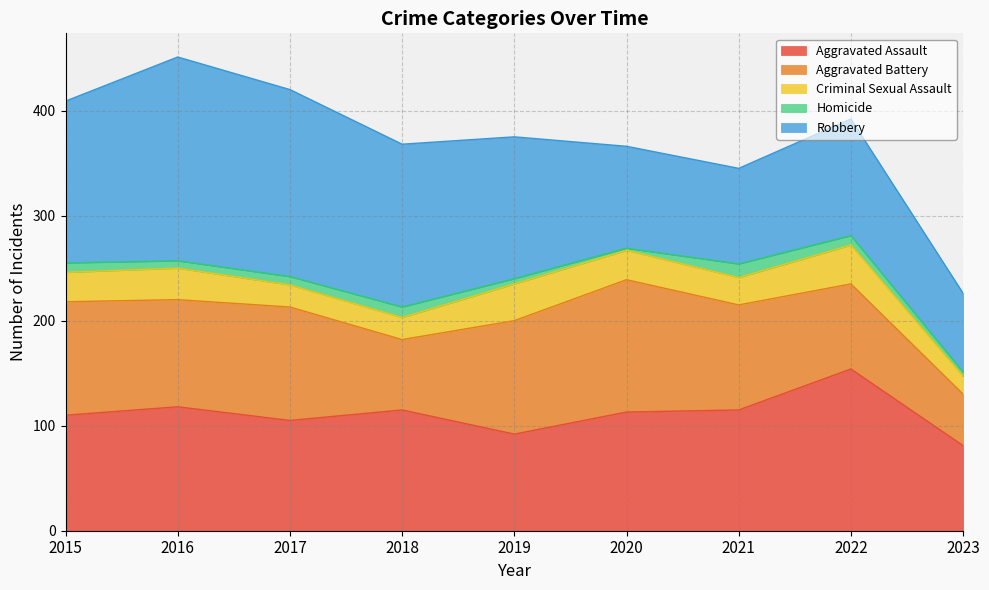

Rank the series at 2018 from lowest to highest value.

Homicide, Criminal Sexual Assault, Aggravated Battery, Aggravated Assault, Robbery